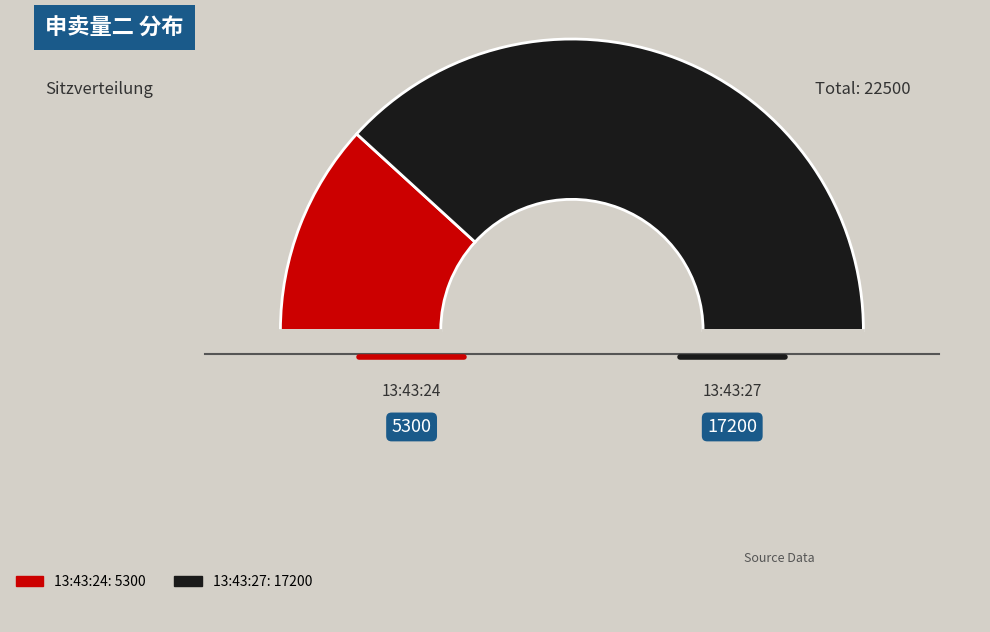

Count the number of slices in the pie.

3